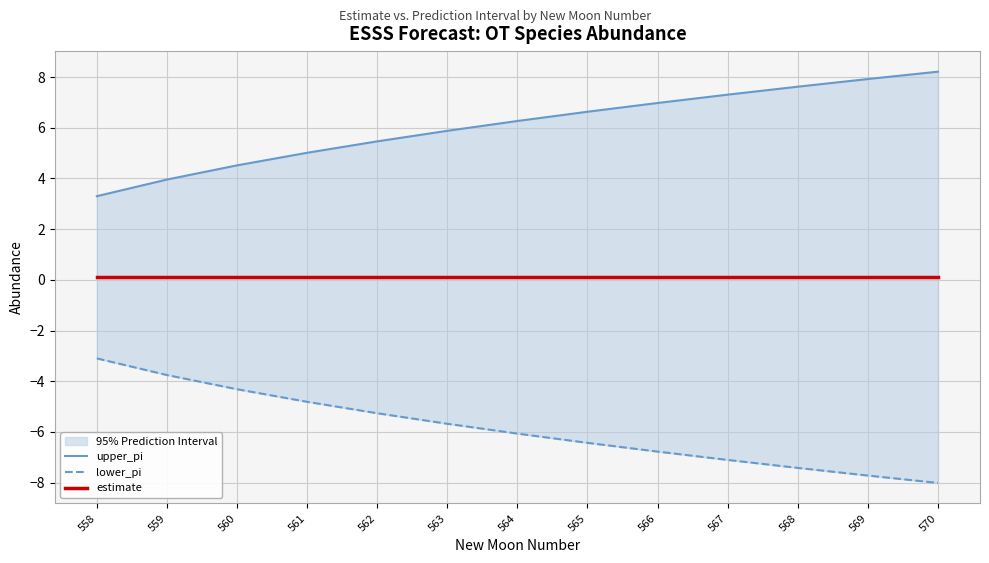

Rank the categories by estimate value from highest to lowest.

558, 559, 560, 561, 562, 563, 564, 565, 566, 567, 568, 569, 570